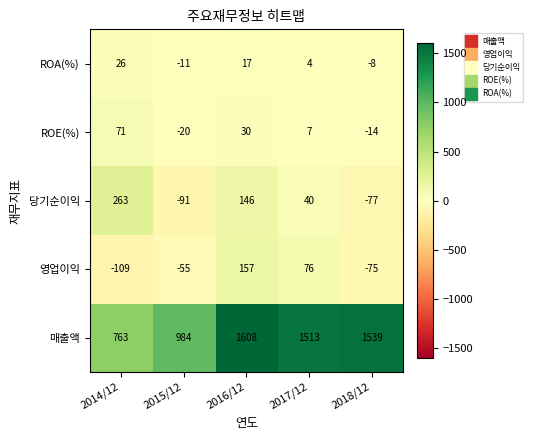

Is it true that 영업이익 equals -109 at 2014/12?

True